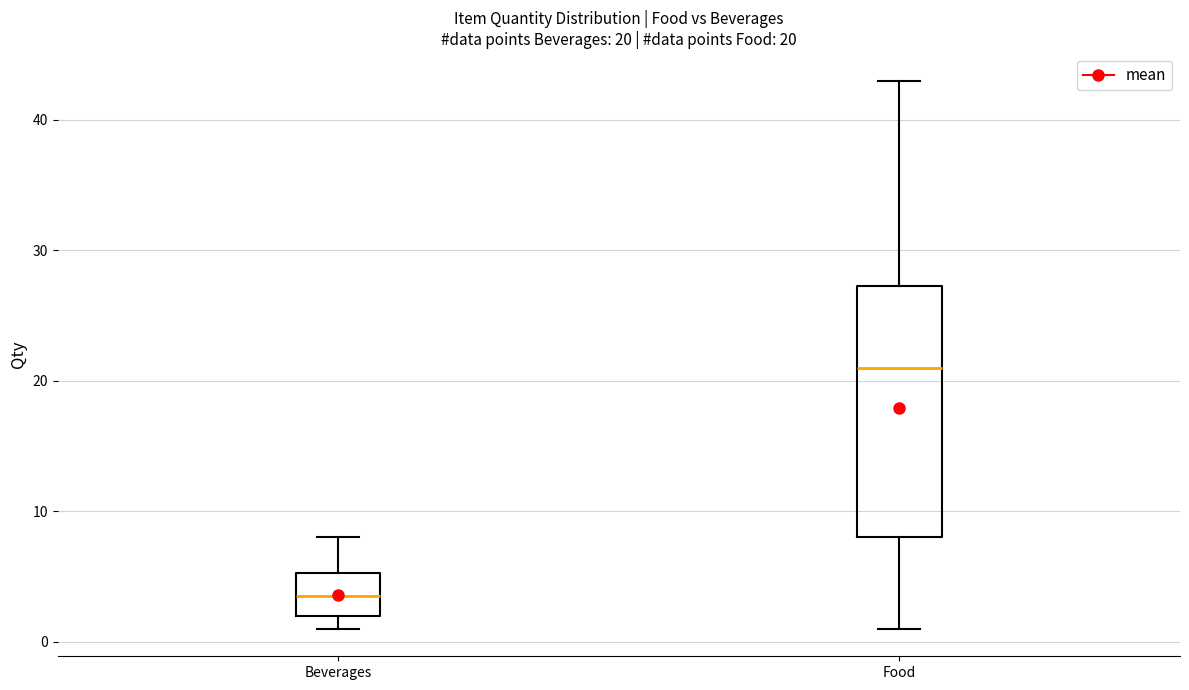

Comparing the boxes themselves (not the whiskers), which one is the tallest?

Food